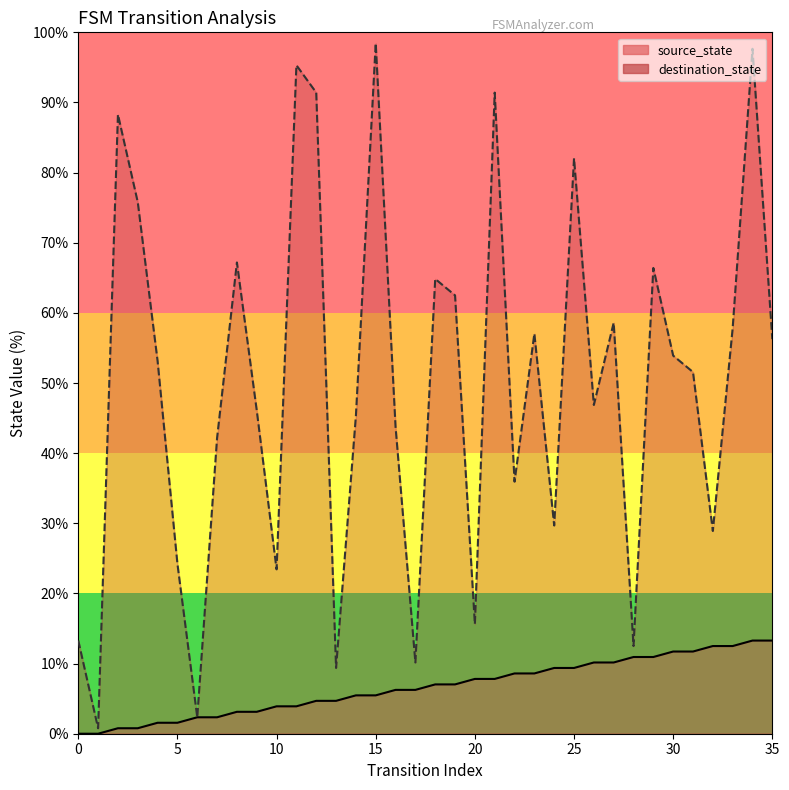

What is the value of the destination_state point at the 11th from the left?

23.4